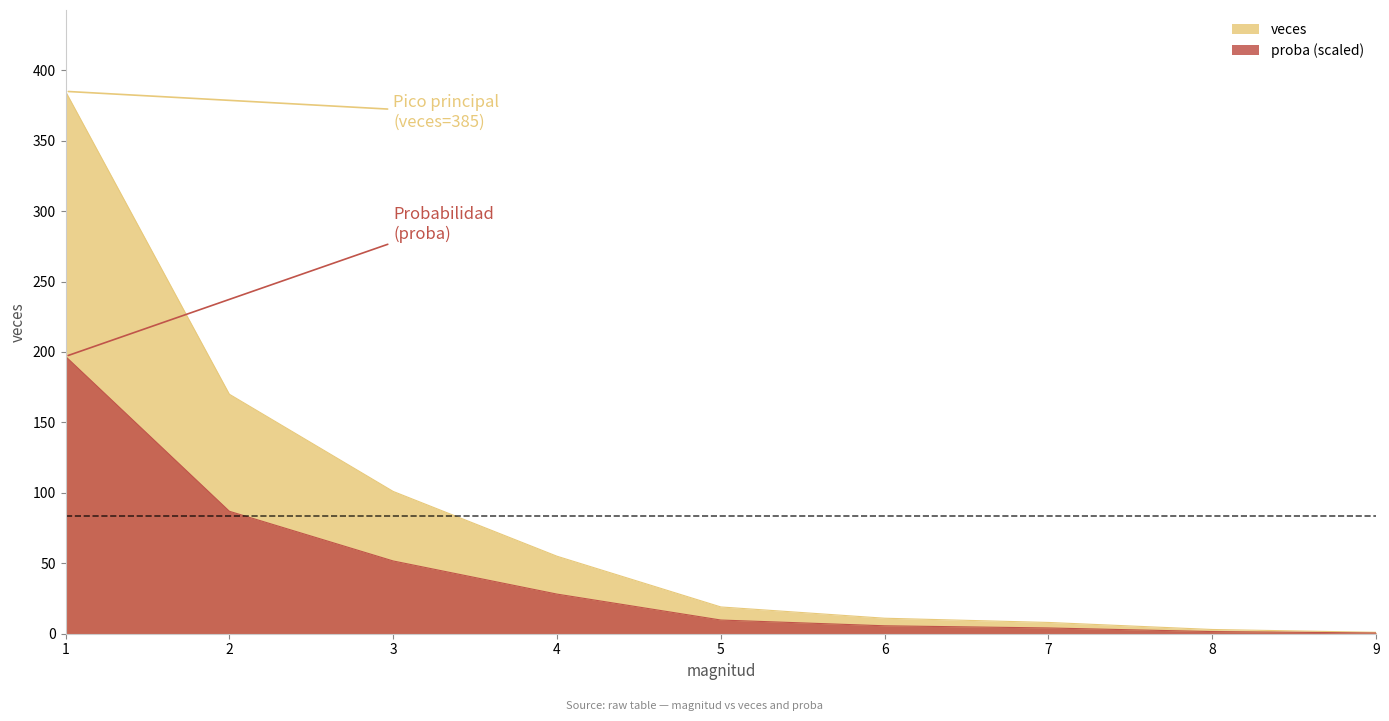

Is it true that proba equals 5.6 at 7?

False